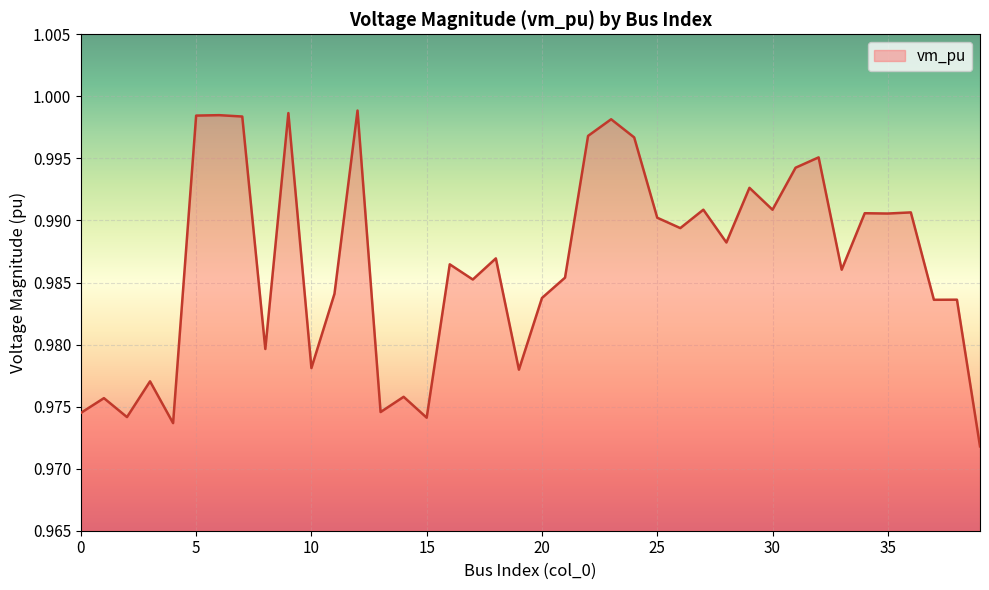

How many lines are shown in the chart?

1